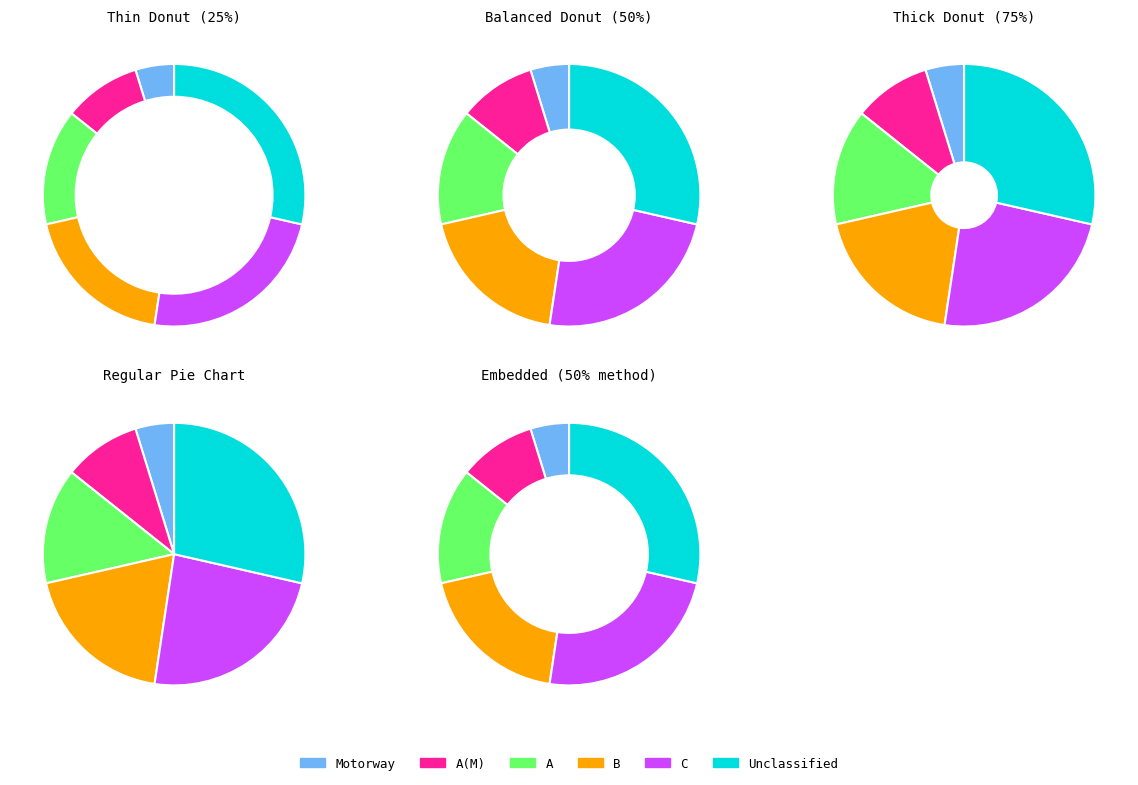

What is the total percentage of C and A(M)?

33.3%